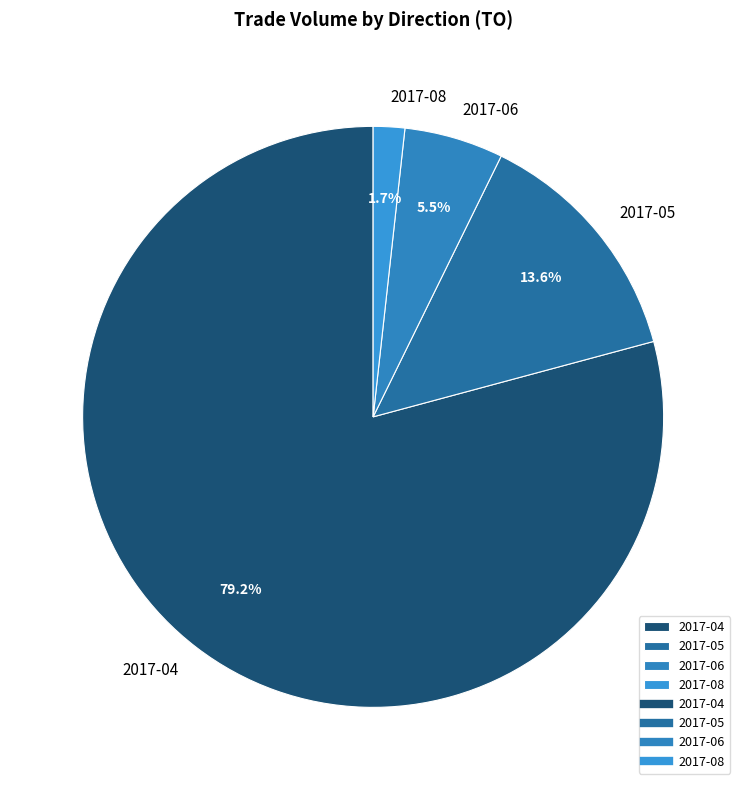

Count the number of slices in the pie.

4